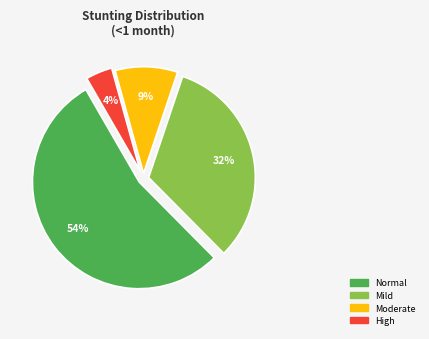

Is there a majority slice in this chart?

Yes